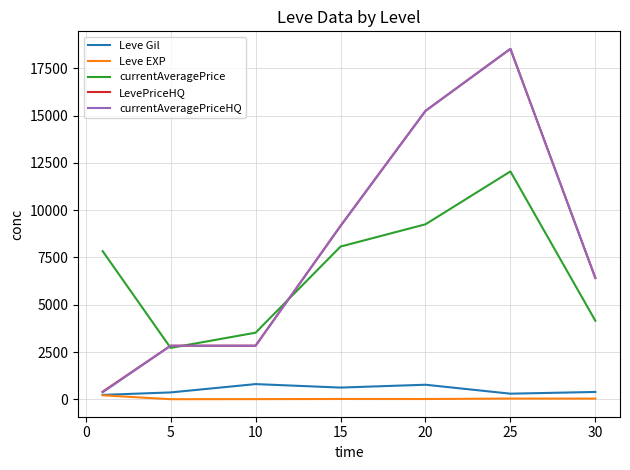

What is the lowest value of the currentAveragePrice series?

2717.6